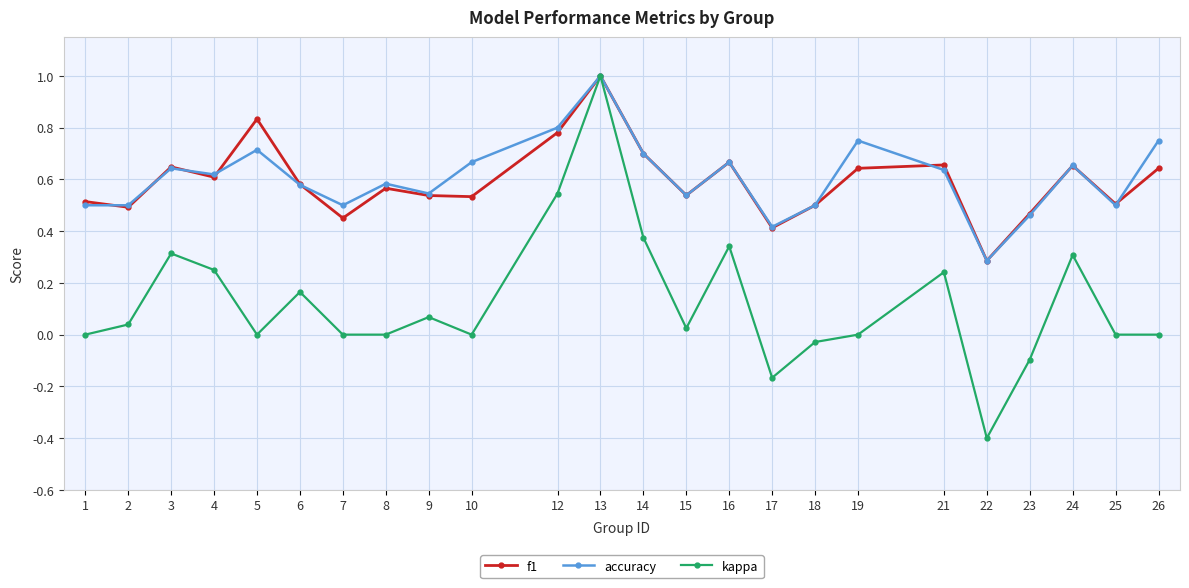

Which label corresponds to the smallest value in the chart?

22